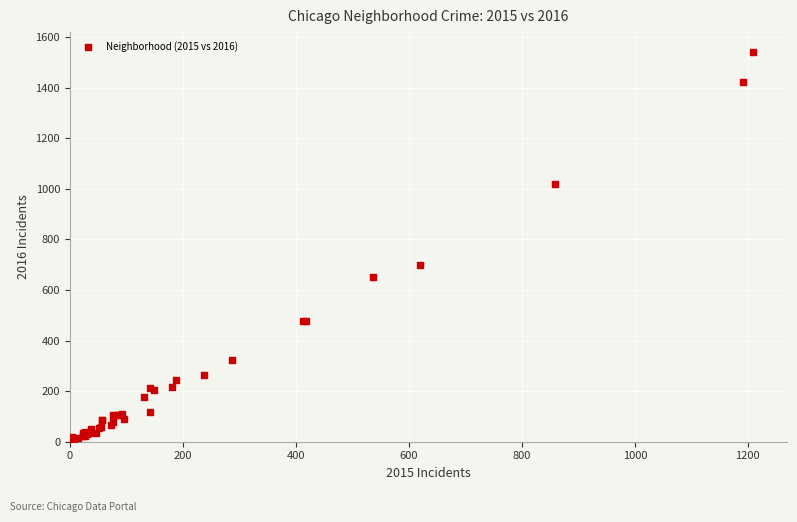

What Y value in the scatter plot is closest to 774?

699